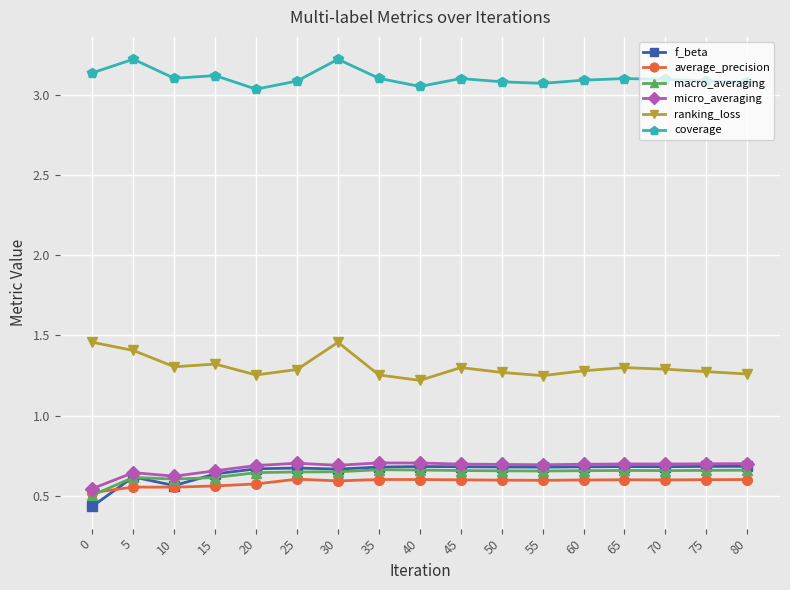

The coverage series shows 1.4 at 65. True or false?

False